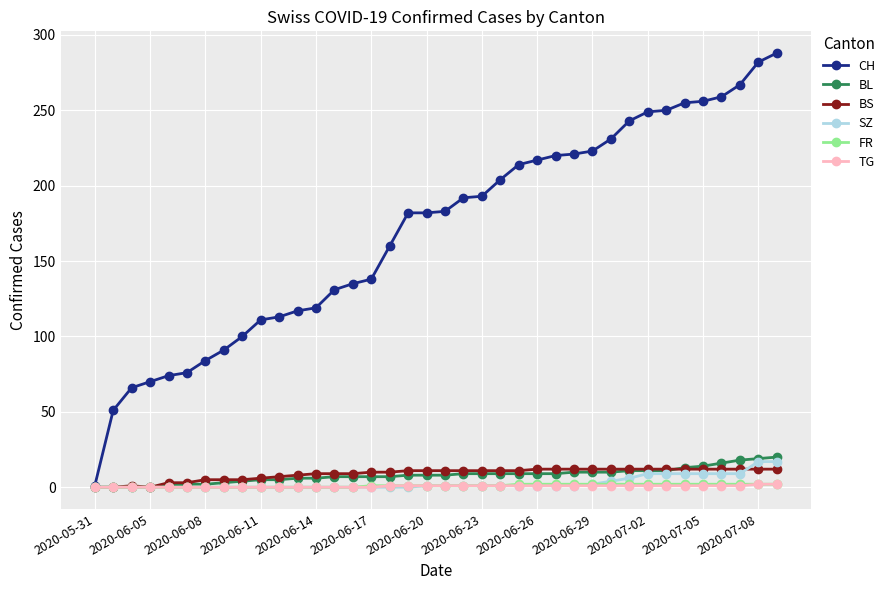

What is the value of the CH point at the 29th from the left?

231